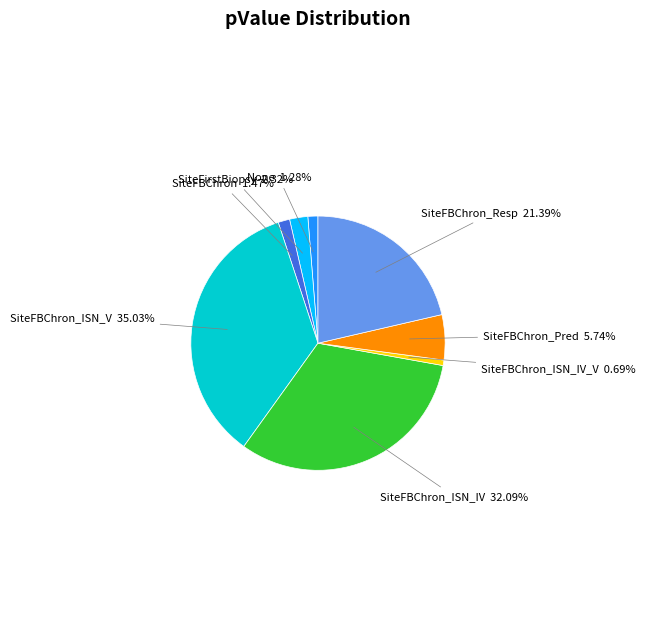

Count the number of slices in the pie.

8